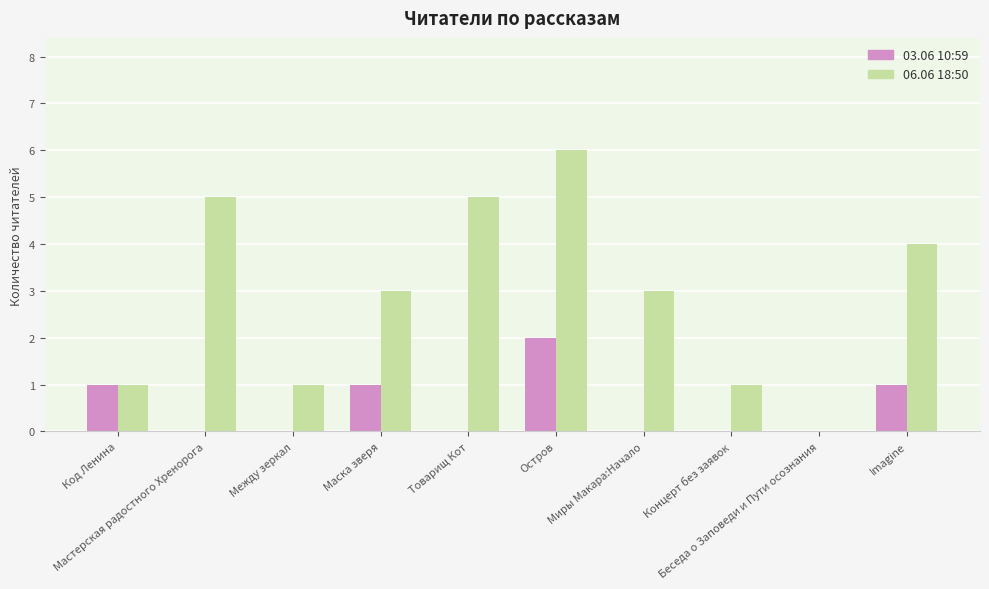

Which series has the largest range (max minus min)?

06.06 18:50